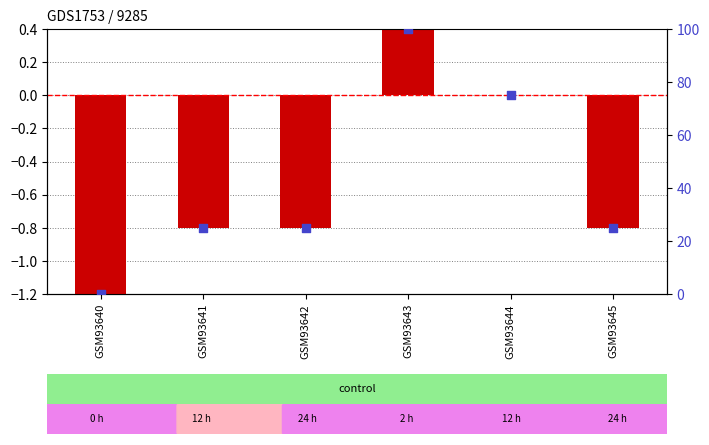

At how many categories does at least one series exceed 49?

2